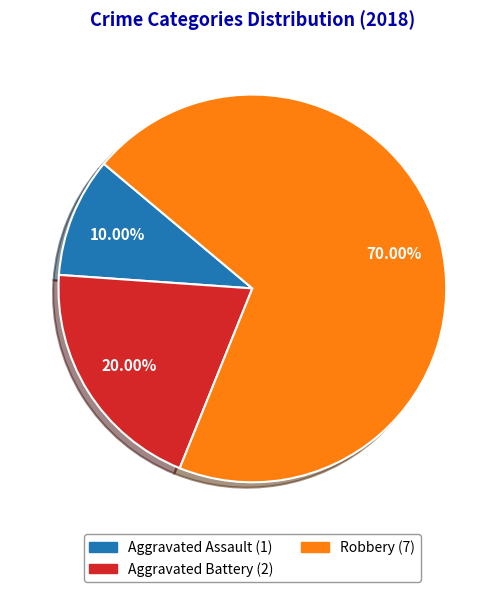

Between Aggravated Assault and Robbery, which is larger?

Robbery